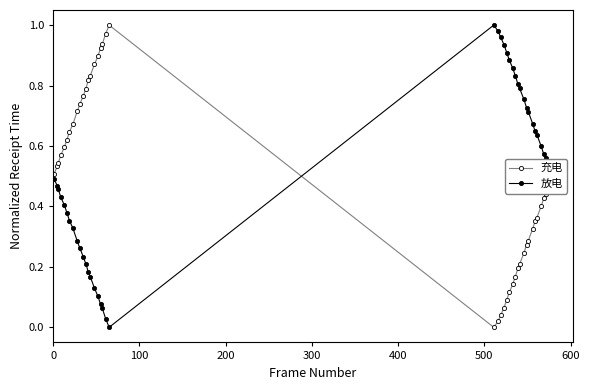

What is the sum of all 充电 values?

19.6